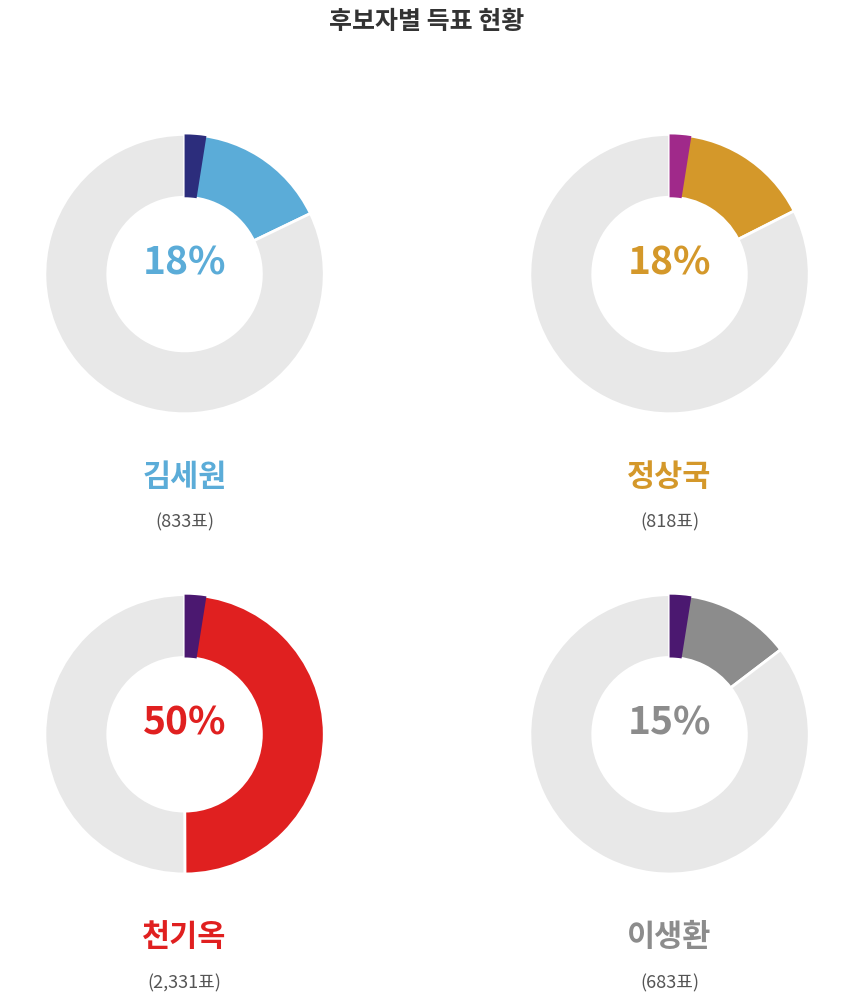

What is the ratio of the value at 무소속정상국 to the value at 무소속김세원?

1.0